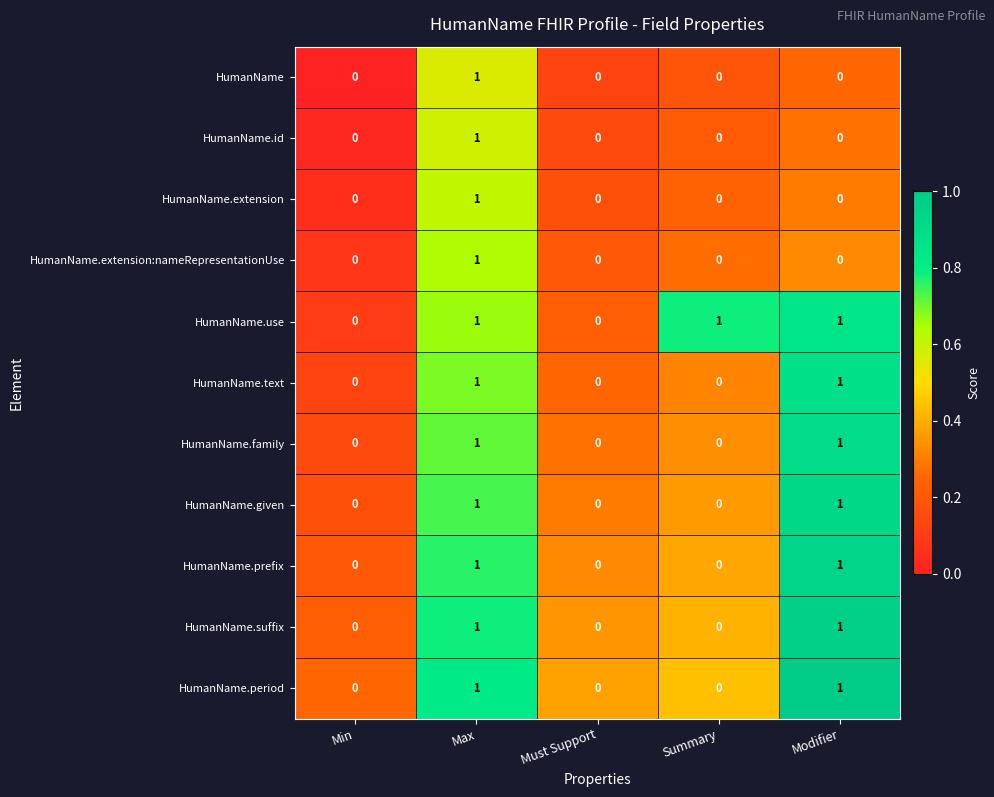

Between Must Support and Summary, which series saw the biggest shift?

HumanName.use